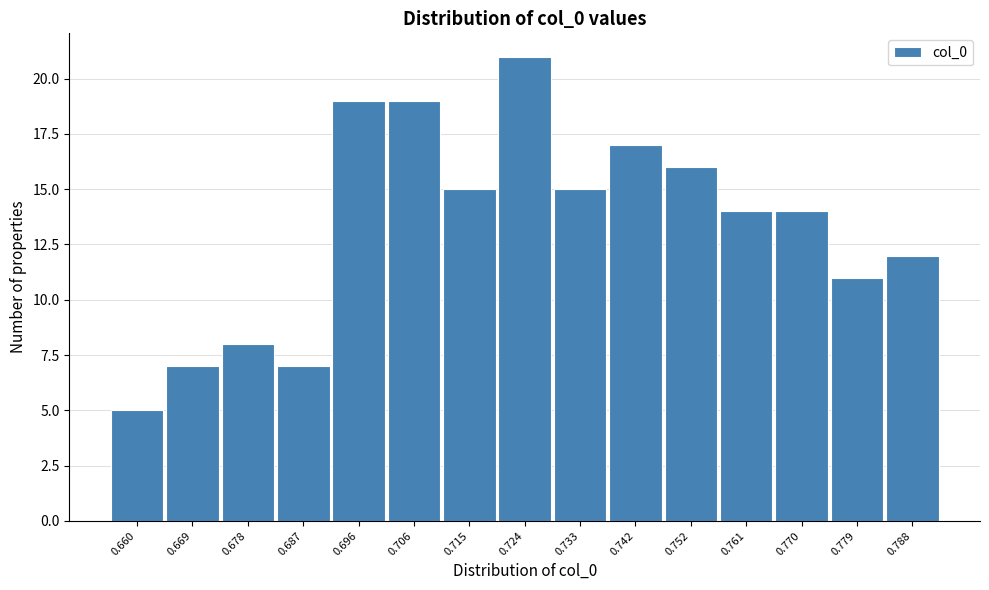

What is the height of the bar covering 0.683 to 0.692 on the x-axis? Neither the bar edges nor the heights are printed on the chart, so give them approximately, as read against the axes.

7